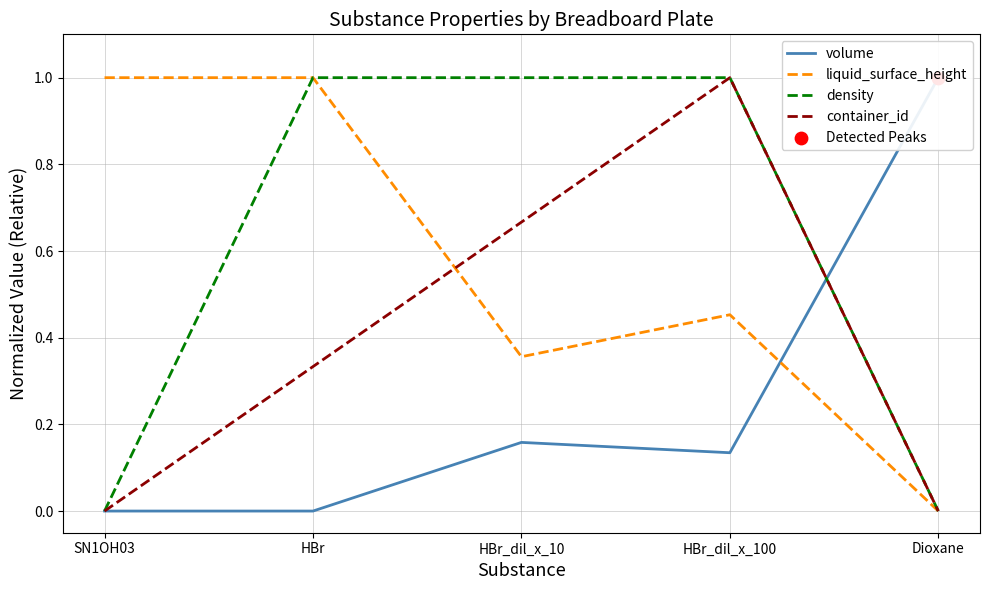

Which series has the largest Y range (max minus min)?

volume